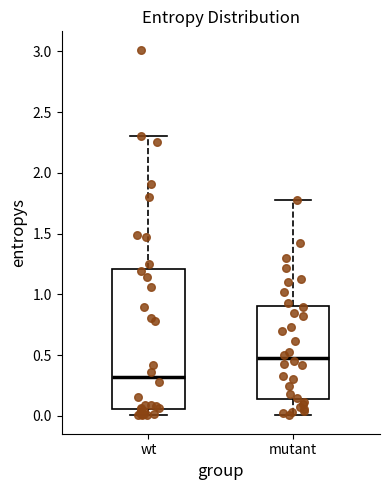

Reading left to right, transcribe this box plot: for each box, give where its median line is, the range the box spans, and where its two whiskers end, as read against the y-axis. The values are not printed on the chart, so give them approximately, as read against the axis.

wt: median 0.30, box 0.05 to 1.20, whiskers 0.00 to 2.30
mutant: median 0.50, box 0.15 to 0.90, whiskers 0.00 to 1.80